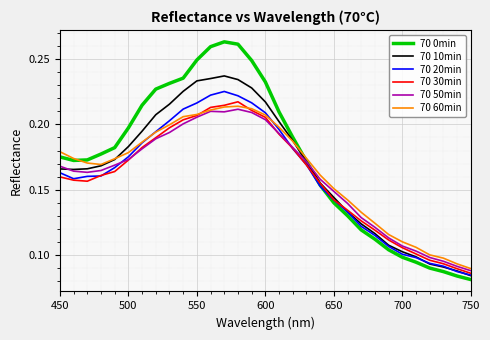

Which series has the largest range (max minus min)?

70 0min